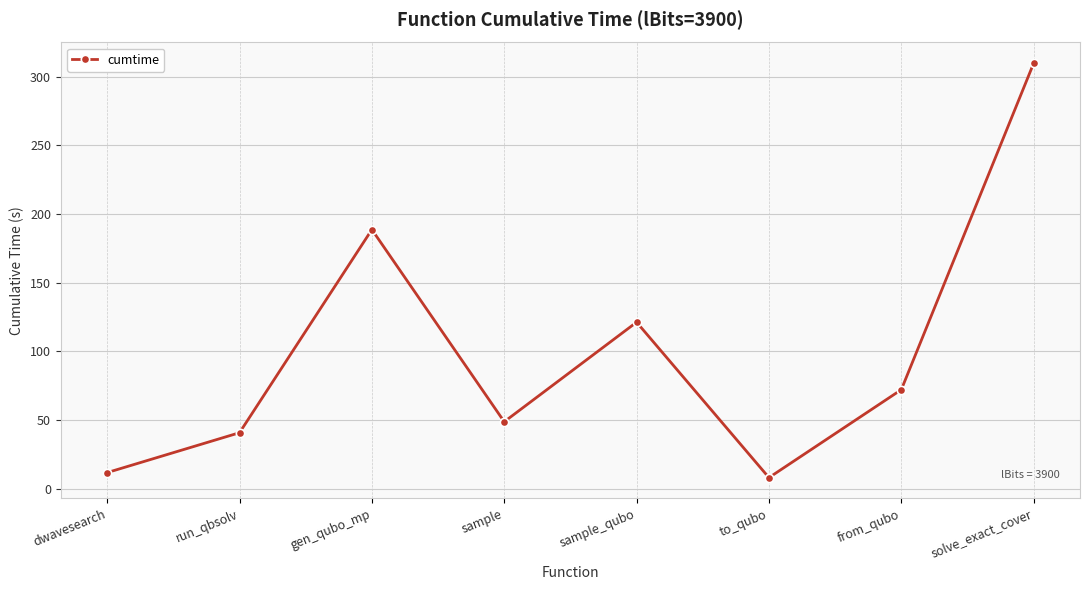

List the labels in order of value, largest first.

solve_exact_cover, gen_qubo_mp, sample_qubo, from_qubo, sample, run_qbsolv, dwavesearch, to_qubo